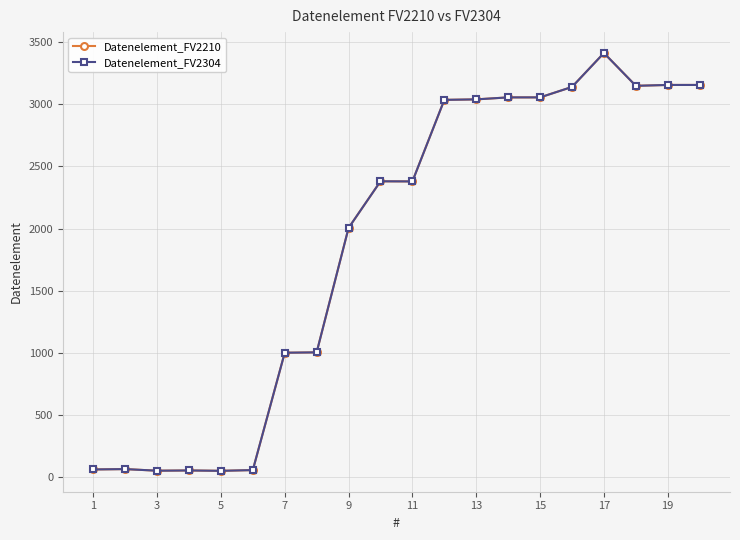

True or false: Datenelement_FV2210 and Datenelement_FV2304 intersect in this chart.

False